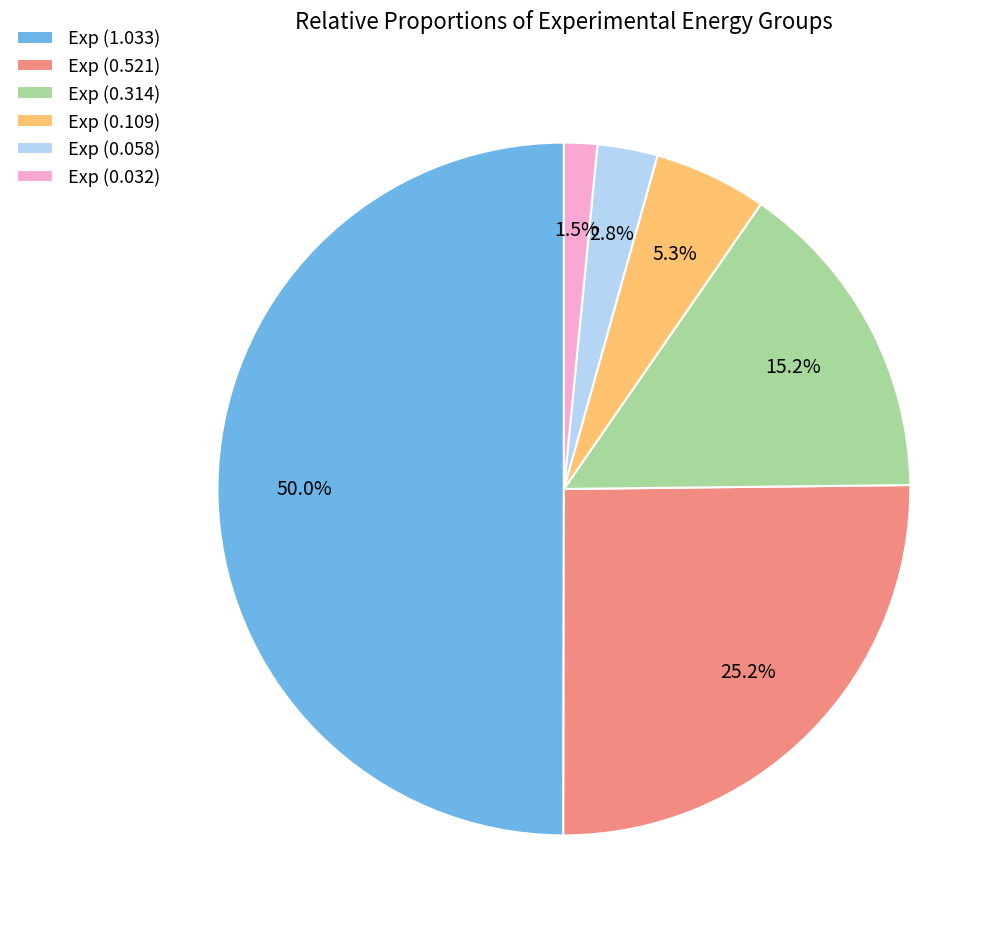

How many segments does this pie chart have?

6